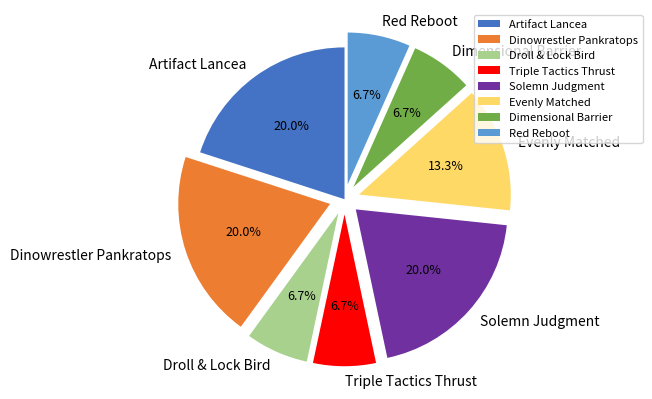

Between Red Reboot and Dinowrestler Pankratops, which is larger?

Dinowrestler Pankratops